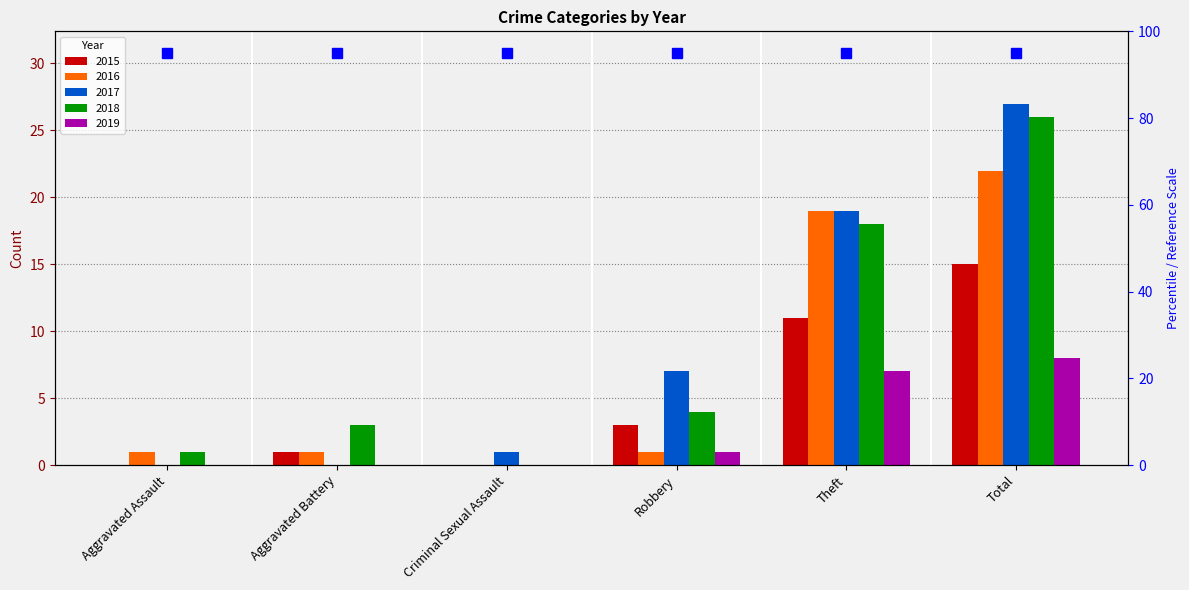

Between Robbery and Total, which series saw the biggest shift?

2018